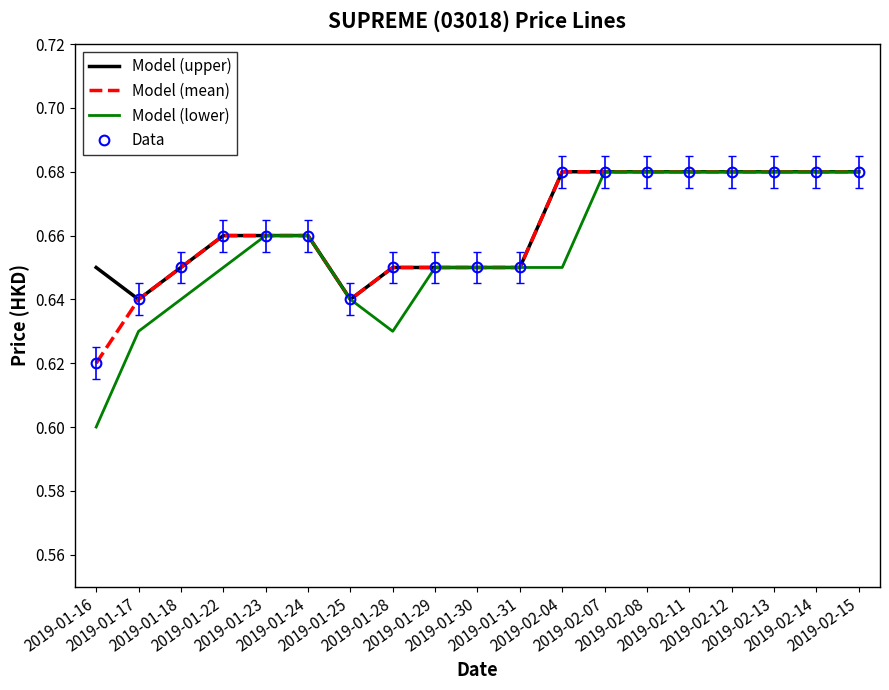

True or false: Model (mean) and Data intersect in this chart.

False